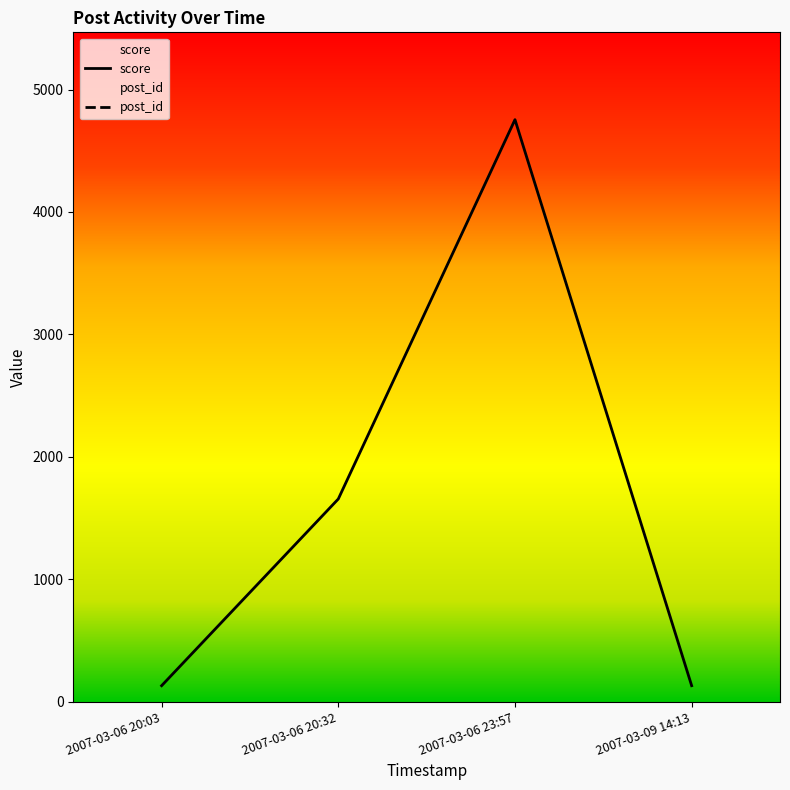

What is the minimum value for score?

131